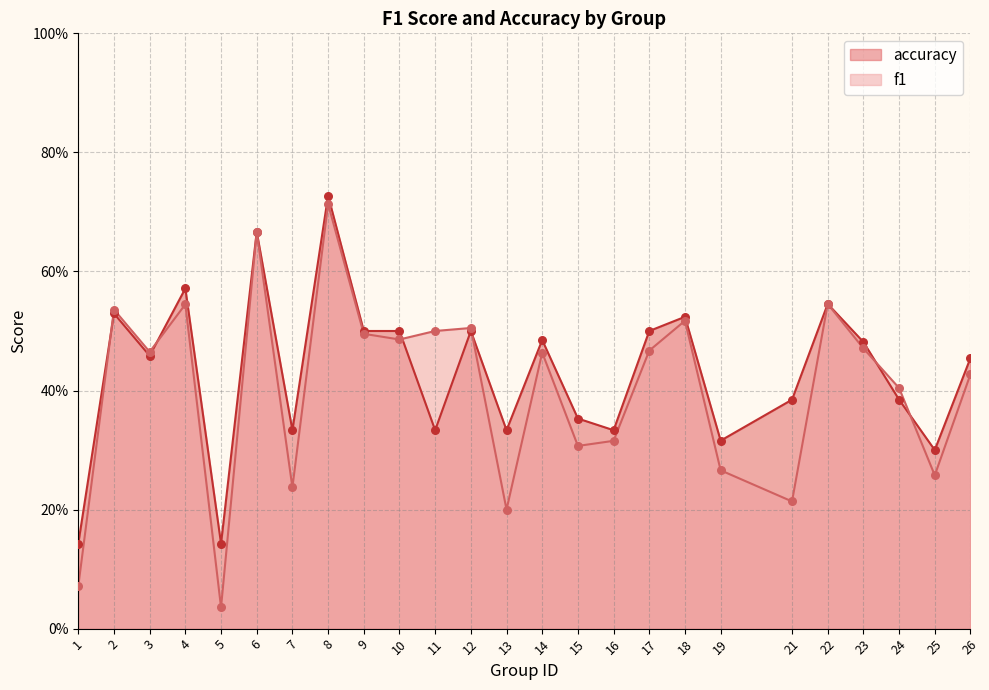

What are all the series names shown in the legend?

accuracy, f1